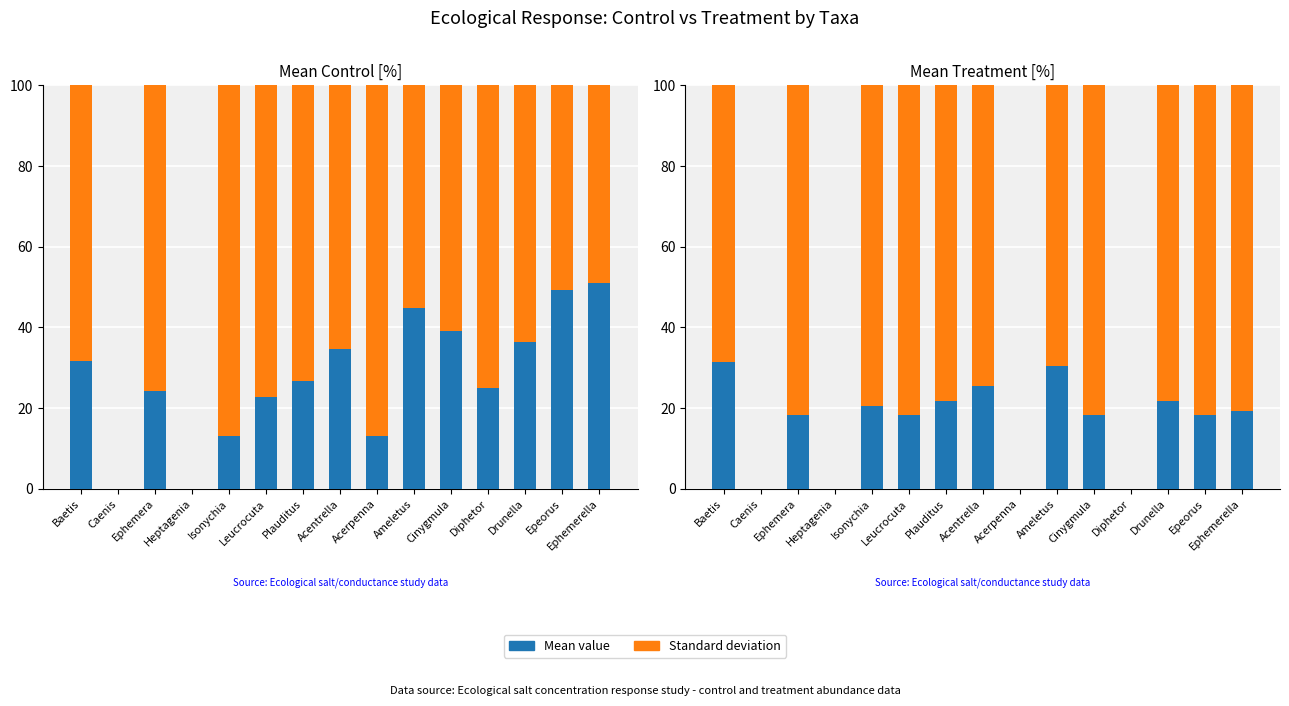

What is the maximum value shown in the chart?

81.7